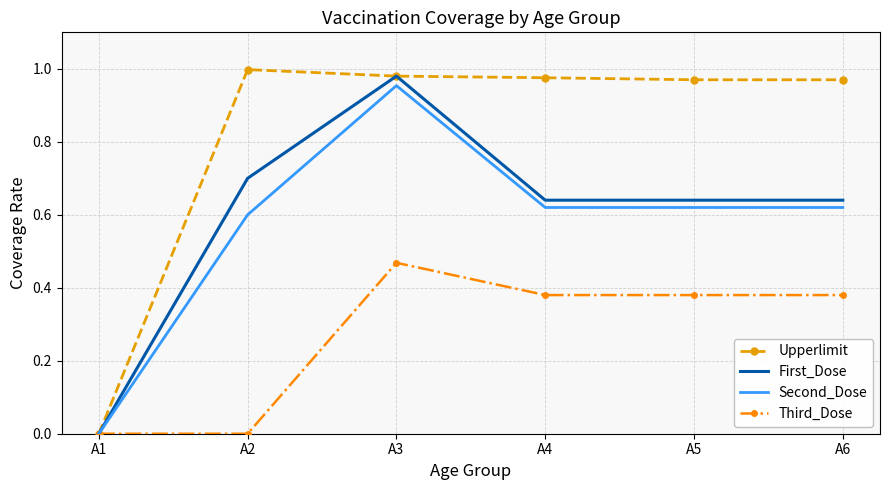

Which category has the lowest value in the Second_Dose series?

A1